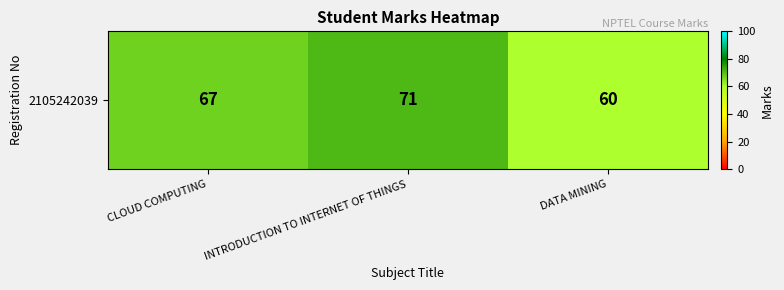

At which label is the value closest to 65?

CLOUD COMPUTING